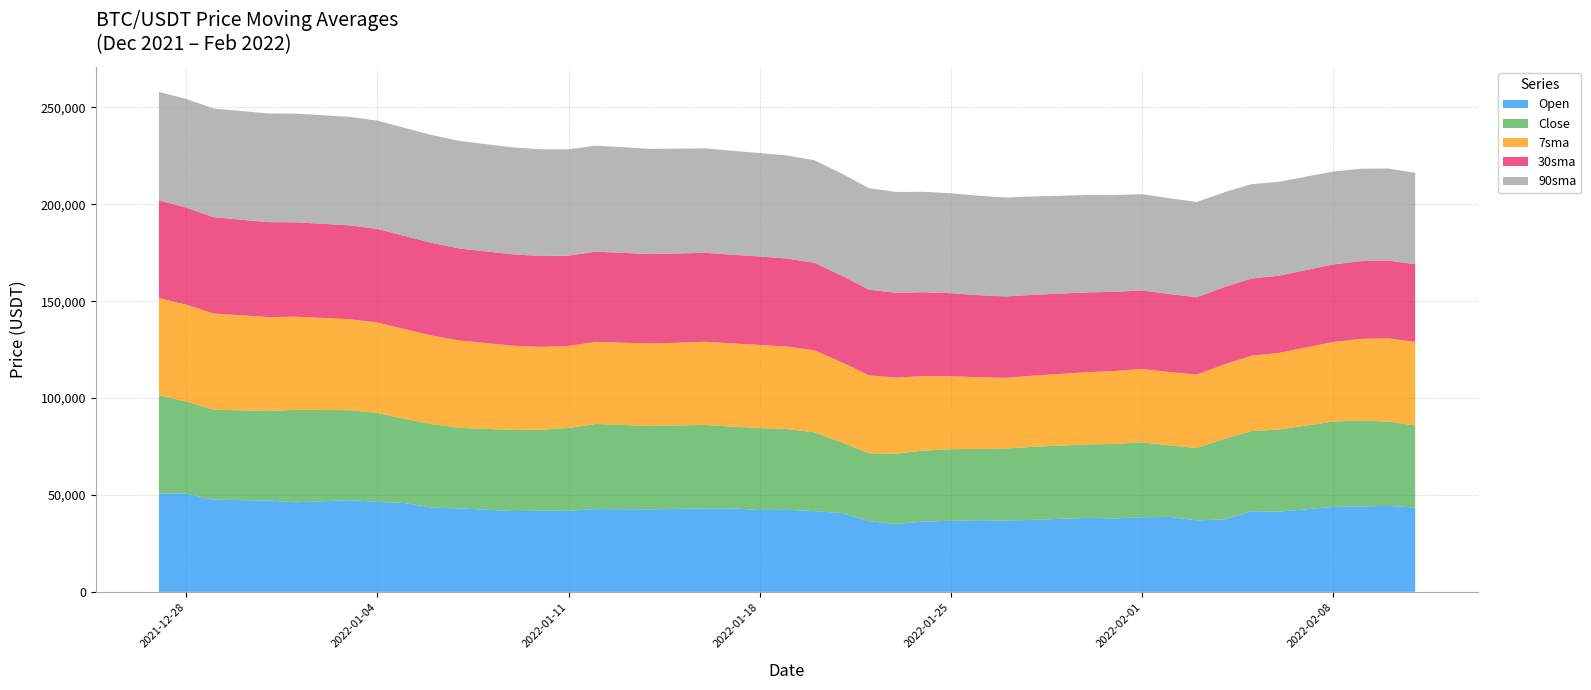

Reading left to right, list all the values displayed in this chart.

Open: 2021-12-27=50775.5	2021-12-28=50701.4	2021-12-29=47543.7	2021-12-31=47120.9	2022-01-01=46216.9	2022-01-03=47286.2	2022-01-04=46446.1	2022-01-05=45832.0	2022-01-06=43451.1	2022-01-07=43082.3	2022-01-09=41679.7	2022-01-10=41864.6	2022-01-11=41822.5	2022-01-12=42729.3	2022-01-14=42558.3	2022-01-16=43084.3	2022-01-17=43071.7	2022-01-18=42201.6	2022-01-19=42352.1	2022-01-20=41660.0	2022-01-21=40680.9	2022-01-22=36445.3	2022-01-23=35071.4	2022-01-24=36244.6	2022-01-25=36660.3	2022-01-26=36958.3	2022-01-27=36807.2	2022-01-28=37160.1	2022-01-30=38166.8	2022-01-31=37881.8	2022-02-01=38466.9	2022-02-02=38694.6	2022-02-03=36896.4	2022-02-04=37312.0	2022-02-05=41571.7	2022-02-06=41382.6	2022-02-08=43840.0	2022-02-09=44043.0	2022-02-10=44372.7	2022-02-11=43495.4
Close: 2021-12-27=50701.4	2021-12-28=47543.7	2021-12-29=46464.7	2021-12-31=46216.9	2022-01-01=47722.7	2022-01-03=46446.1	2022-01-04=45832.0	2022-01-05=43451.1	2022-01-06=43082.3	2022-01-07=41566.5	2022-01-09=41864.6	2022-01-10=41822.5	2022-01-11=42729.3	2022-01-12=43902.7	2022-01-14=43060.0	2022-01-16=43071.7	2022-01-17=42201.6	2022-01-18=42352.1	2022-01-19=41660.0	2022-01-20=40680.9	2022-01-21=36445.3	2022-01-22=35071.4	2022-01-23=36244.6	2022-01-24=36660.3	2022-01-25=36958.3	2022-01-26=36809.3	2022-01-27=37160.1	2022-01-28=37716.6	2022-01-30=37881.8	2022-01-31=38466.9	2022-02-01=38694.6	2022-02-02=36896.4	2022-02-03=37311.6	2022-02-04=41574.2	2022-02-05=41382.6	2022-02-06=42380.9	2022-02-08=44043.0	2022-02-09=44372.7	2022-02-10=43495.4	2022-02-11=42373.7
7sma: 2021-12-27=50144.8	2021-12-28=49952.5	2021-12-29=49649.1	2021-12-31=48460.4	2022-01-01=48078.0	2022-01-03=46971.6	2022-01-04=46727.1	2022-01-05=46296.6	2022-01-06=45719.6	2022-01-07=45055.3	2022-01-09=43417.5	2022-01-10=42757.0	2022-01-11=42313.7	2022-01-12=42378.2	2022-01-14=42517.0	2022-01-16=42890.1	2022-01-17=42944.2	2022-01-18=42890.3	2022-01-19=42570.0	2022-01-20=42301.5	2022-01-21=41356.6	2022-01-22=40211.9	2022-01-23=39236.6	2022-01-24=38444.9	2022-01-25=37674.4	2022-01-26=36981.5	2022-01-27=36478.5	2022-01-28=36660.1	2022-01-30=37336.2	2022-01-31=37594.3	2022-02-01=37842.3	2022-02-02=37854.7	2022-02-03=37876.4	2022-02-04=38427.5	2022-02-05=38886.9	2022-02-06=39529.6	2022-02-08=41061.2	2022-02-09=42129.3	2022-02-10=43012.7	2022-02-11=43126.9
30sma: 2021-12-27=50418.9	2021-12-28=50094.5	2021-12-29=49717.4	2021-12-31=49024.2	2022-01-01=48732.3	2022-01-03=48431.6	2022-01-04=48312.8	2022-01-05=48079.7	2022-01-06=47829.5	2022-01-07=47532.7	2022-01-09=47161.3	2022-01-10=46909.1	2022-01-11=46664.9	2022-01-12=46571.6	2022-01-14=46185.3	2022-01-16=45931.7	2022-01-17=45777.3	2022-01-18=45633.0	2022-01-19=45457.8	2022-01-20=45184.2	2022-01-21=44779.4	2022-01-22=44253.9	2022-01-23=43768.0	2022-01-24=43310.0	2022-01-25=42849.5	2022-01-26=42386.4	2022-01-27=42040.3	2022-01-28=41748.7	2022-01-30=41172.4	2022-01-31=40863.8	2022-02-01=40577.4	2022-02-02=40259.1	2022-02-03=39975.1	2022-02-04=39912.6	2022-02-05=39855.9	2022-02-06=39883.0	2022-02-08=40027.7	2022-02-09=40112.7	2022-02-10=40138.2	2022-02-11=40087.2
90sma: 2021-12-27=56005.6	2021-12-28=56072.5	2021-12-29=56101.8	2021-12-31=56074.7	2022-01-01=56069.4	2022-01-03=55992.0	2022-01-04=55886.7	2022-01-05=55771.8	2022-01-06=55651.1	2022-01-07=55502.4	2022-01-09=55184.8	2022-01-10=55027.2	2022-01-11=54864.6	2022-01-12=54715.2	2022-01-14=54304.9	2022-01-16=53889.6	2022-01-17=53644.2	2022-01-18=53381.5	2022-01-19=53153.3	2022-01-20=52931.0	2022-01-21=52655.0	2022-01-22=52368.5	2022-01-23=52070.4	2022-01-24=51807.4	2022-01-25=51569.0	2022-01-26=51304.9	2022-01-27=51026.1	2022-01-28=50757.9	2022-01-30=50244.9	2022-01-31=49969.9	2022-02-01=49701.0	2022-02-02=49428.8	2022-02-03=49166.3	2022-02-04=48945.2	2022-02-05=48702.0	2022-02-06=48422.6	2022-02-08=47934.3	2022-02-09=47707.6	2022-02-10=47478.4	2022-02-11=47233.9